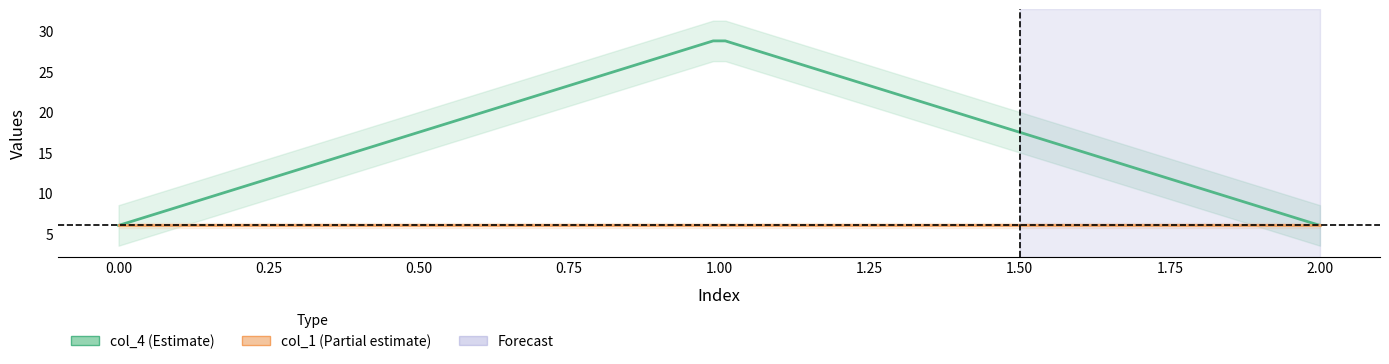

Reading left to right, list all the values displayed in this chart.

col_4: 6	29	6
col_1: 6	6	6